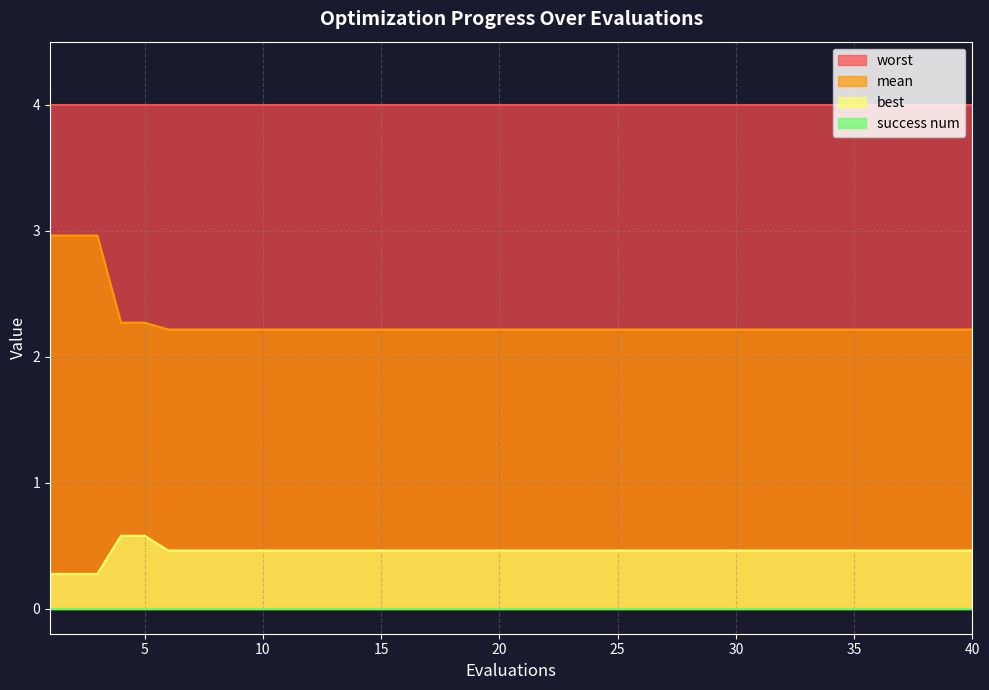

Is it true that mean equals 2.2 at 20?

True